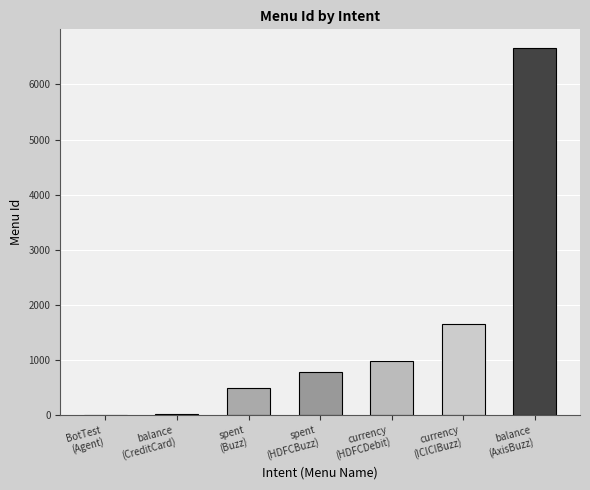

Reading left to right, list all the values displayed in this chart.

1	24	500	789	987	1649	6666